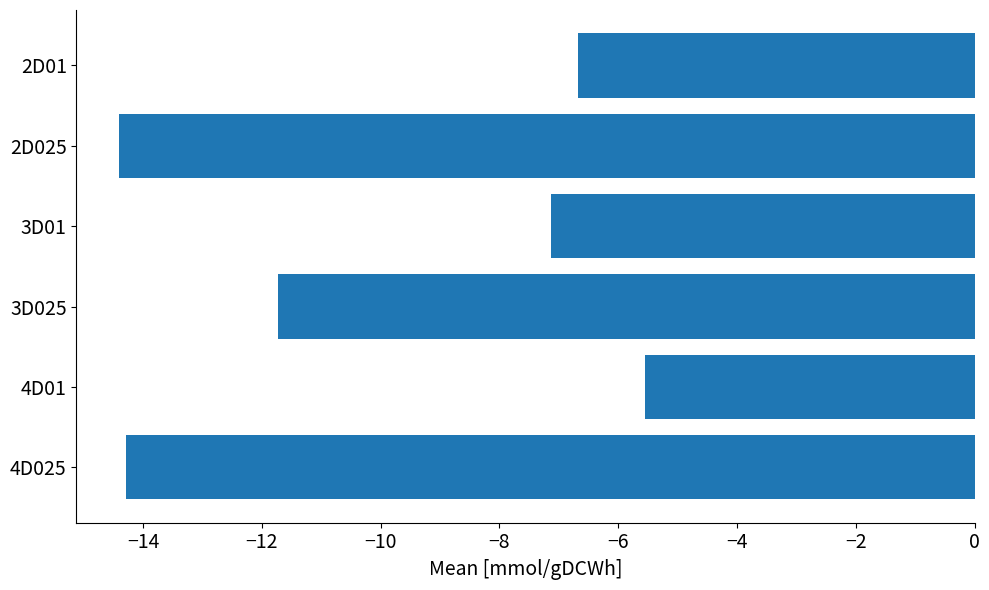

What is the sum of the values at 2D01 and 4D025?

-21.0